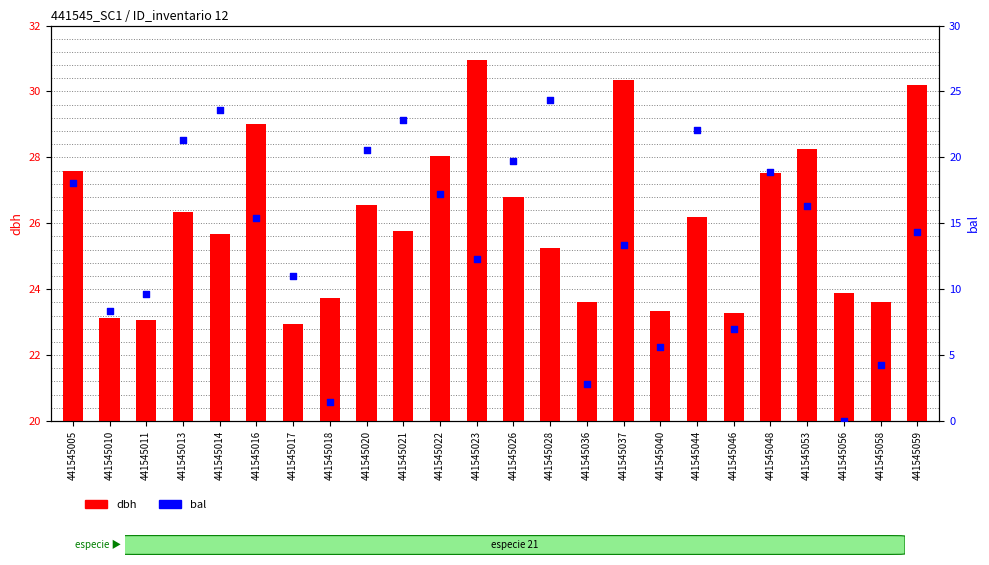

Is the value of bal at 441545053 greater than the value of dbh at 441545011?

No